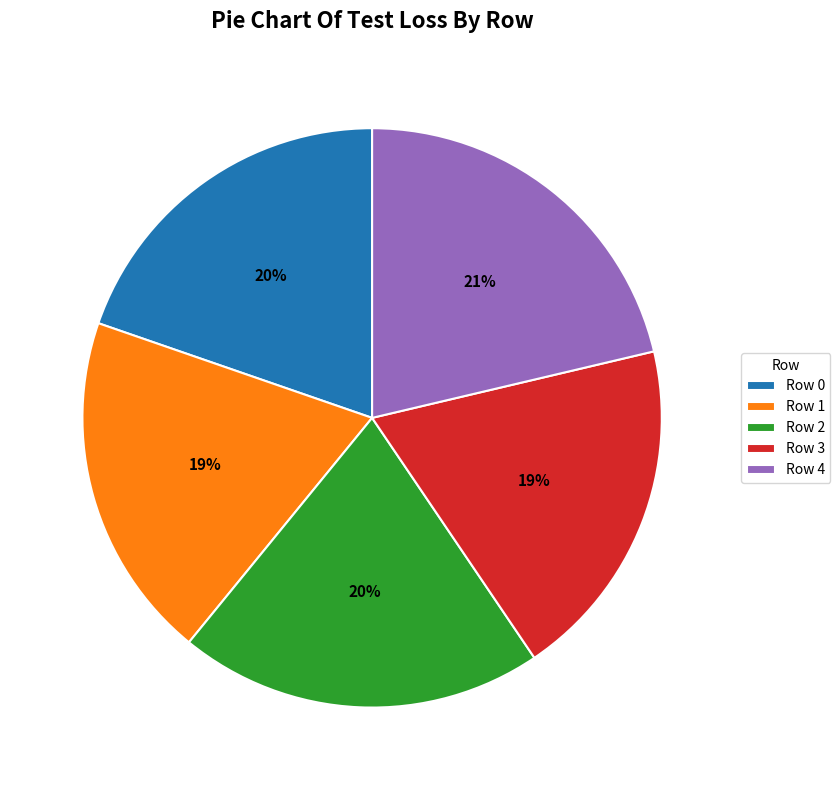

True or false: Row 0 accounts for 20% of the total.

True